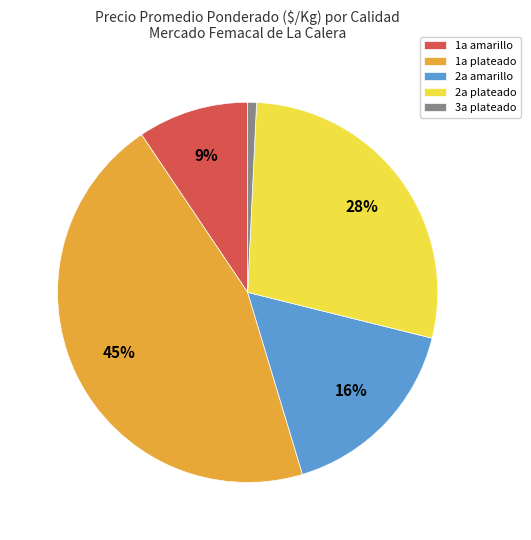

To the nearest percent, what is the average slice percentage?

20%